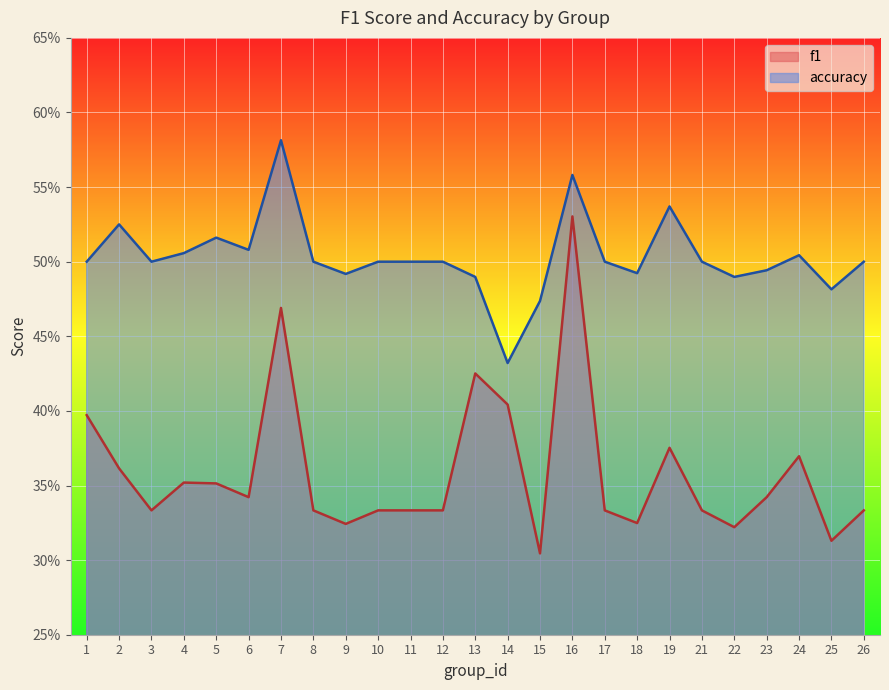

Between 21 and 25, which series saw the biggest shift?

f1